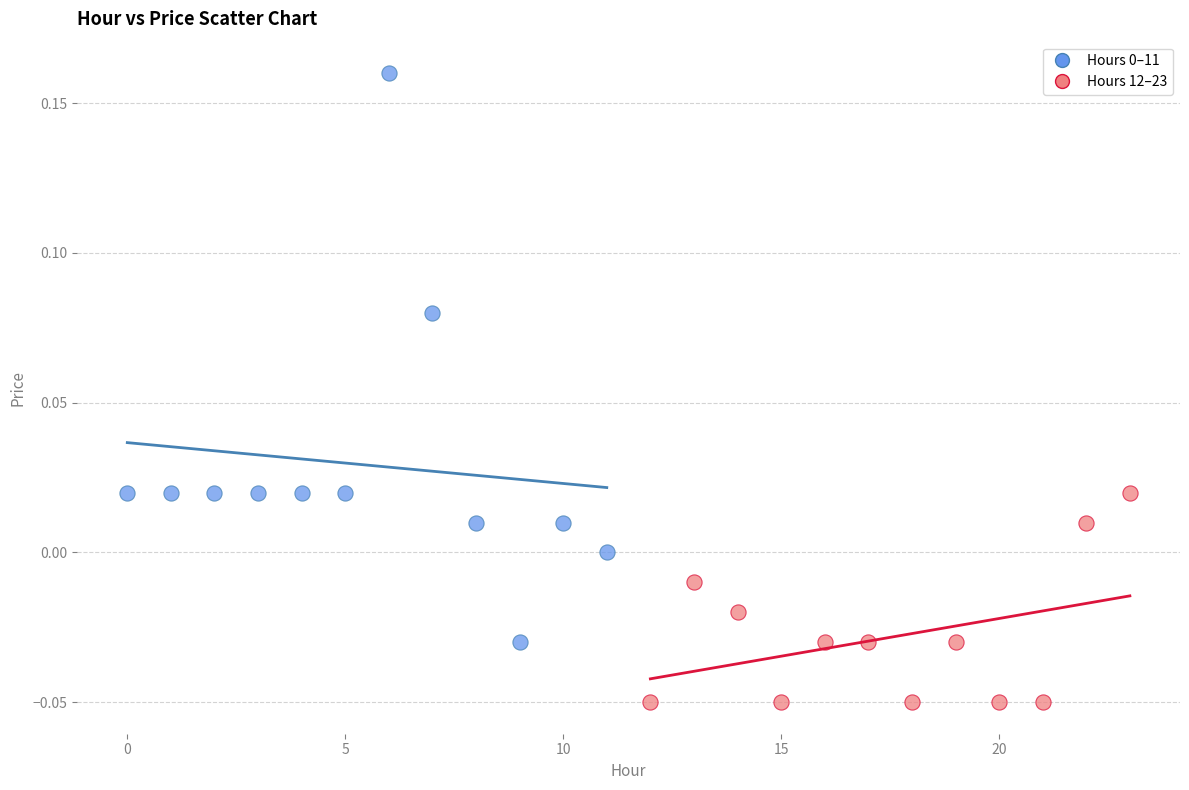

Which series contains the lowest Y value?

Hours 12–23